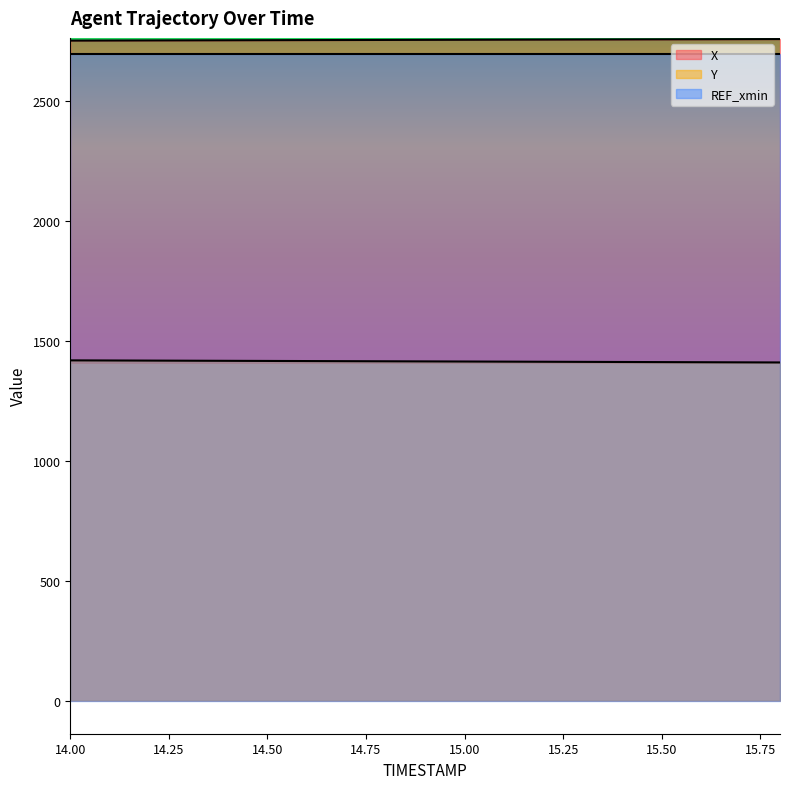

What is the total value across all series at 15.8?

4168.4